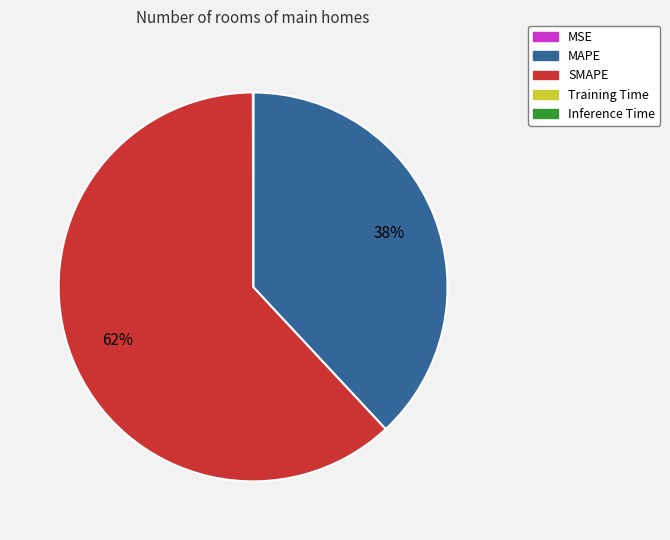

Does SMAPE represent more than half of the total?

Yes